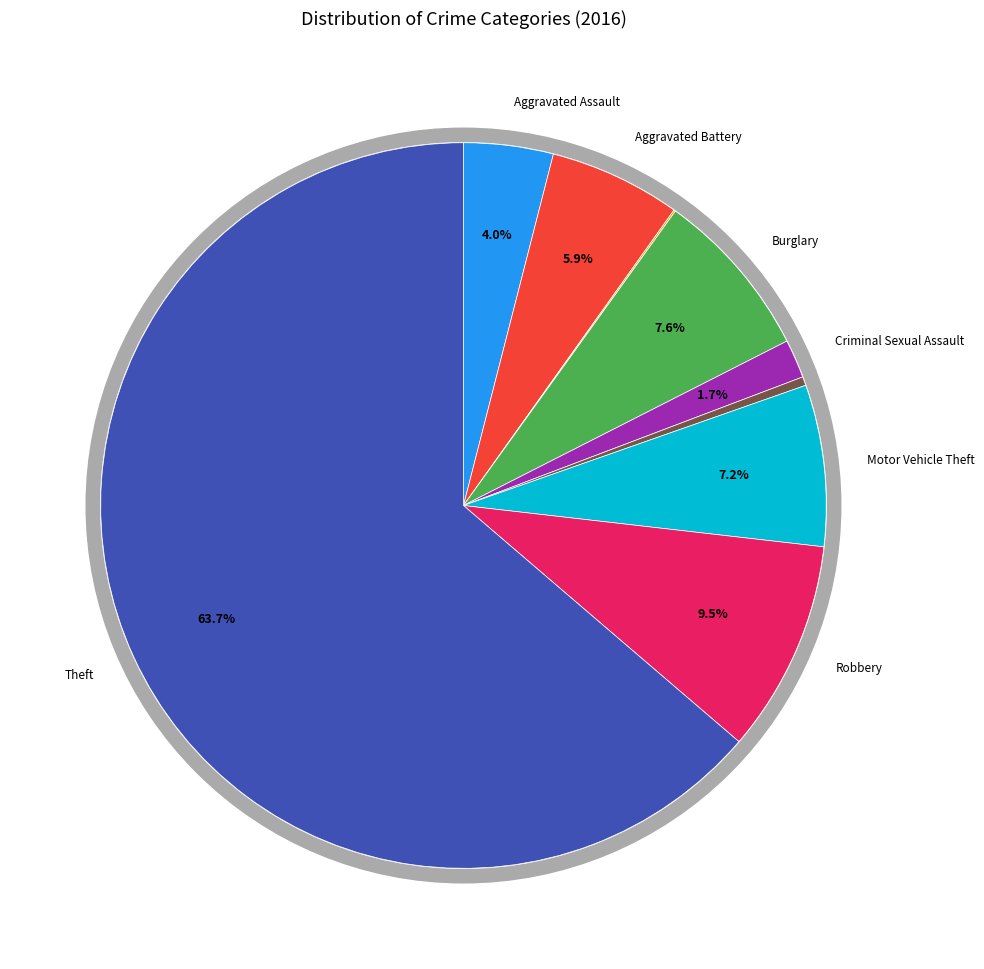

To the nearest percent, what is the combined percentage of Aggravated Assault and Robbery?

13%